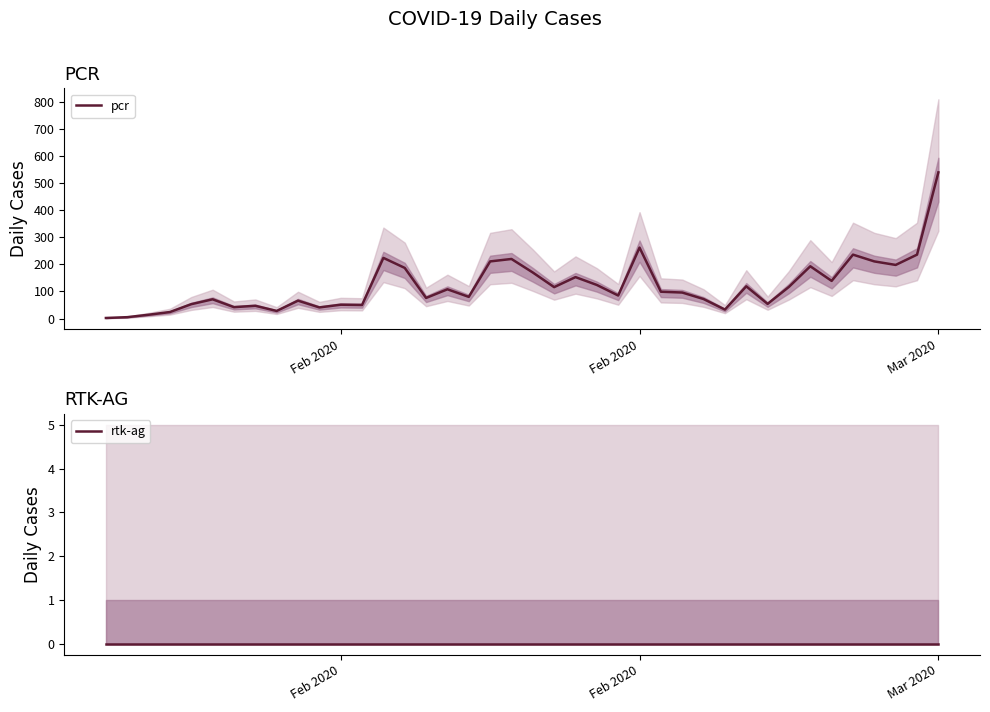

What is the value of the pcr point at the 23rd from the left?

153